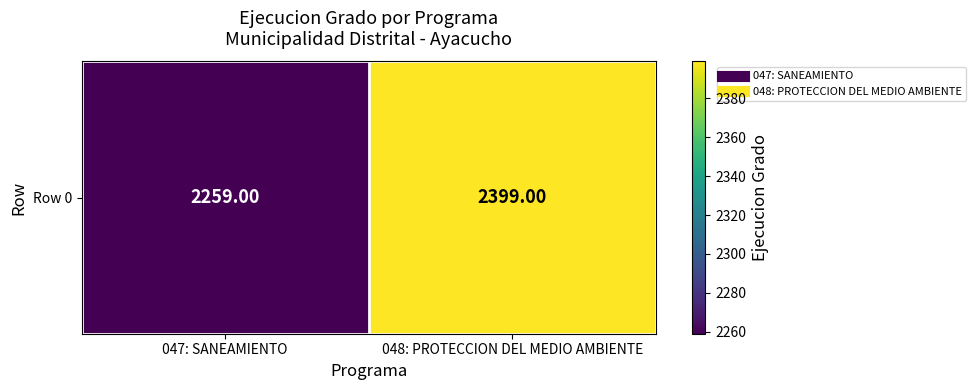

What is the change in value from 047: SANEAMIENTO to 048: PROTECCION DEL MEDIO AMBIENTE?

+140